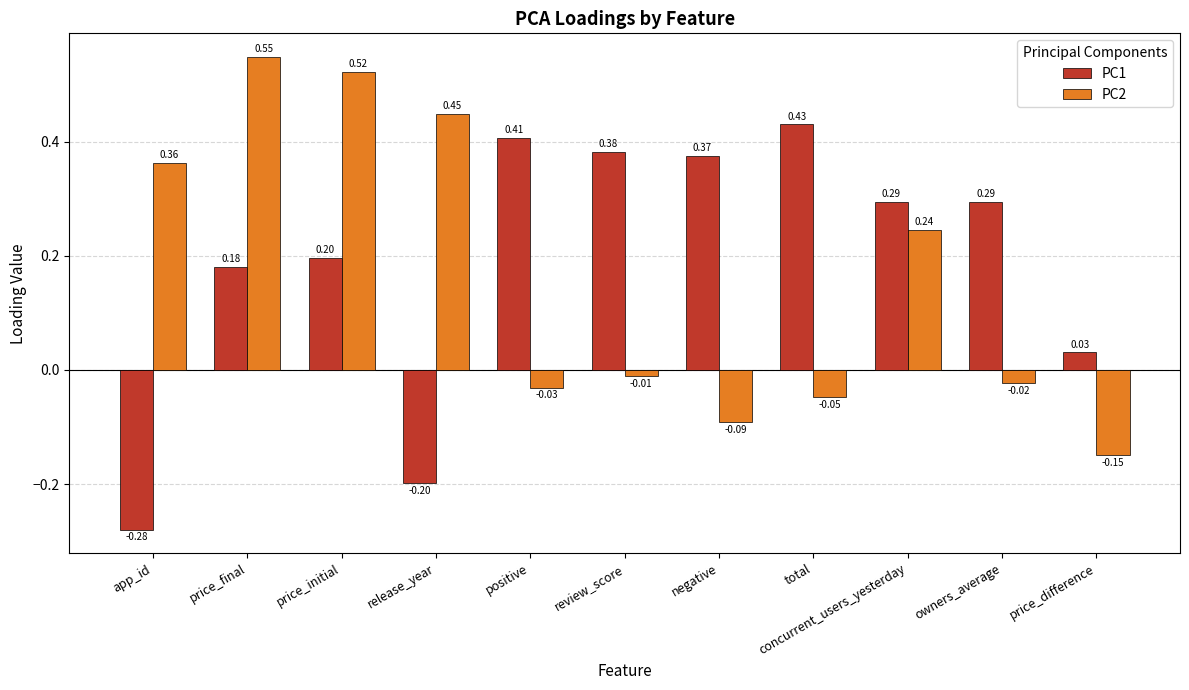

Which series changed the most between review_score and negative?

PC2